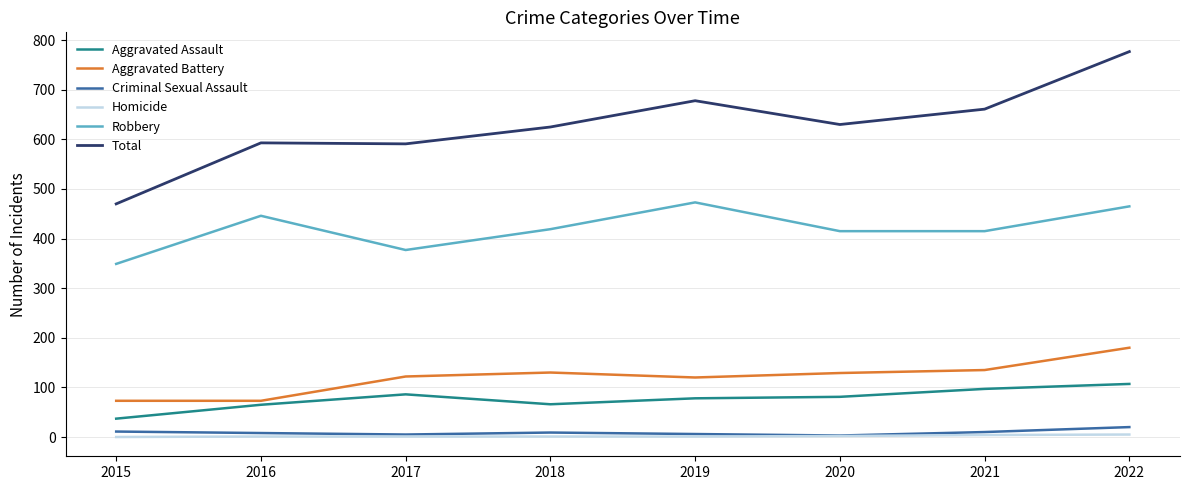

The Criminal Sexual Assault series shows 20 at 2022. True or false?

True